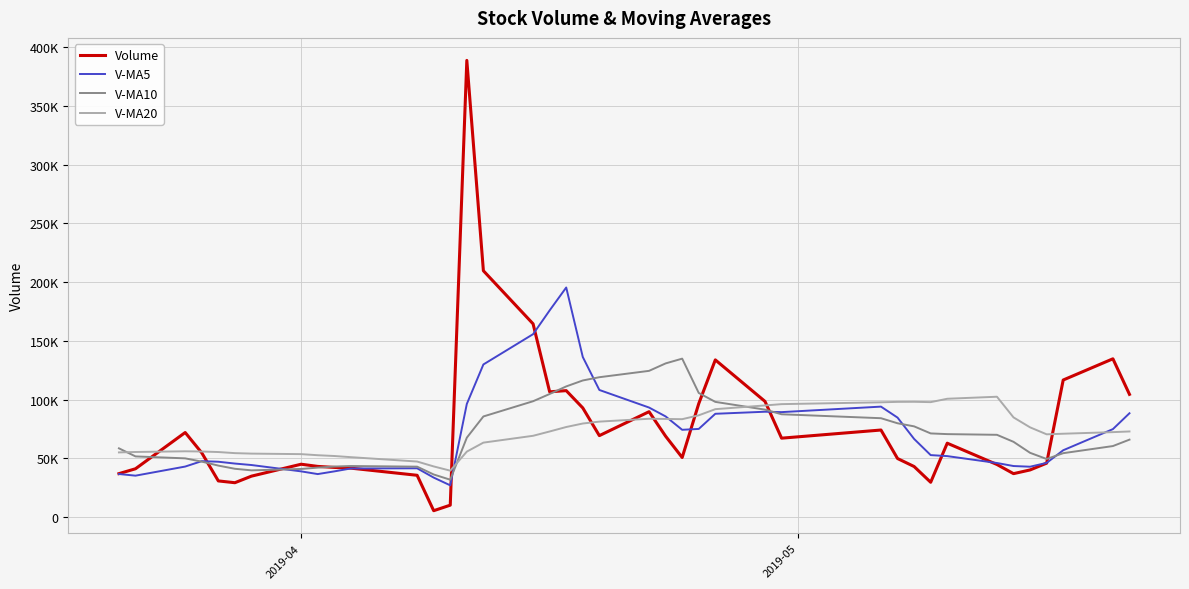

Does the chart display data point markers on the line(s)?

No